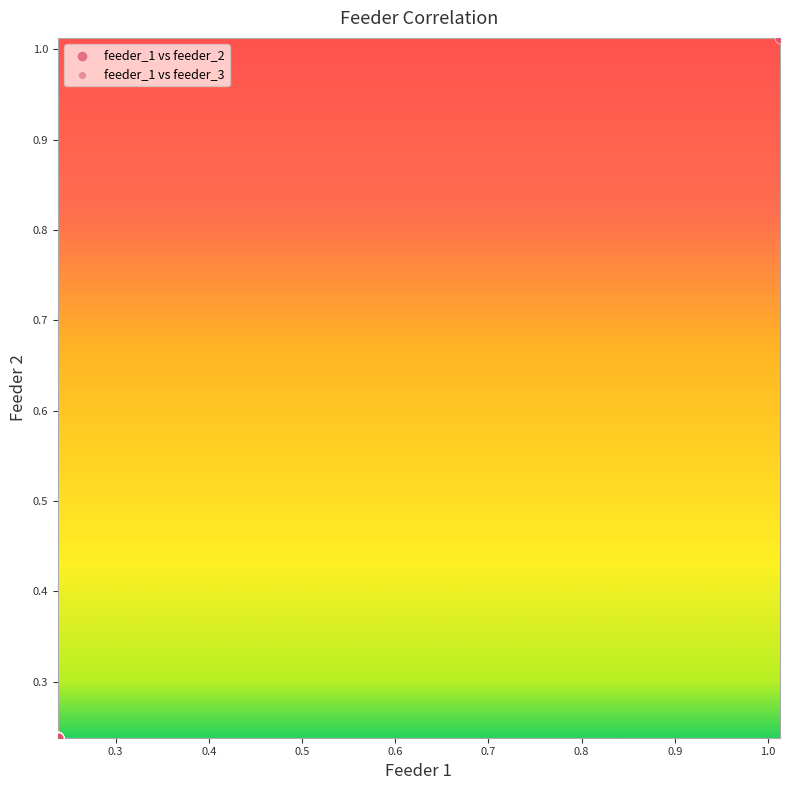

What are all the series names shown in the legend?

feeder_1 vs feeder_2, feeder_1 vs feeder_3